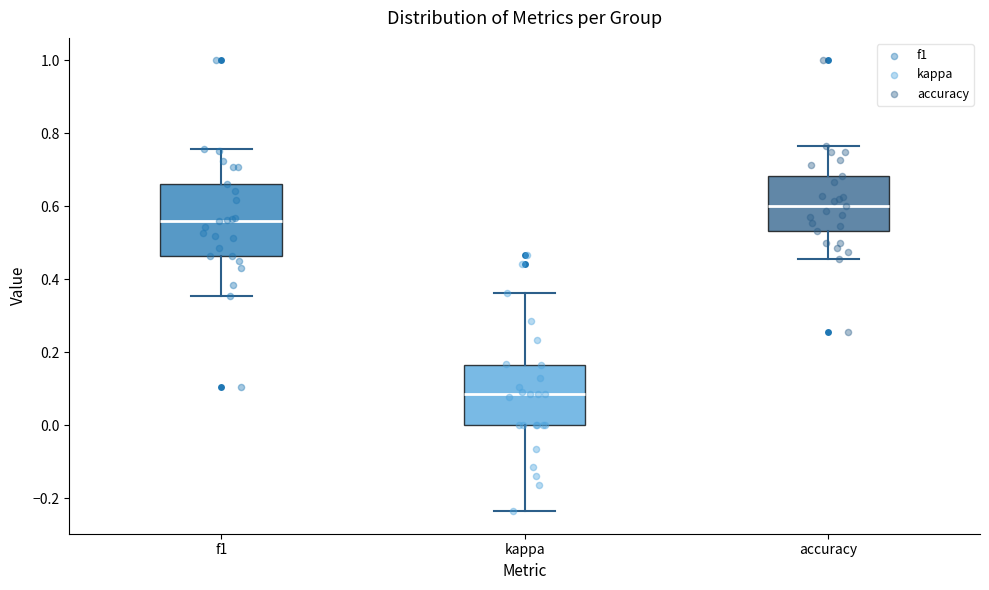

Which box has the highest median line?

accuracy